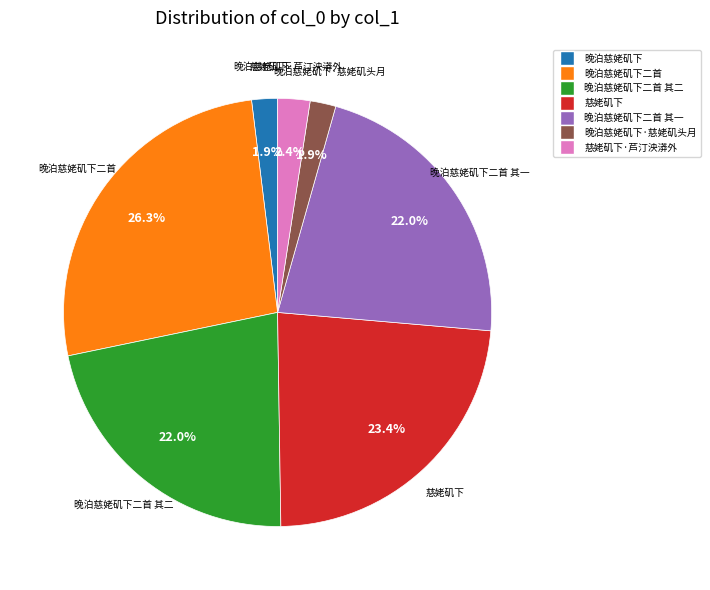

How many segments does this pie chart have?

7